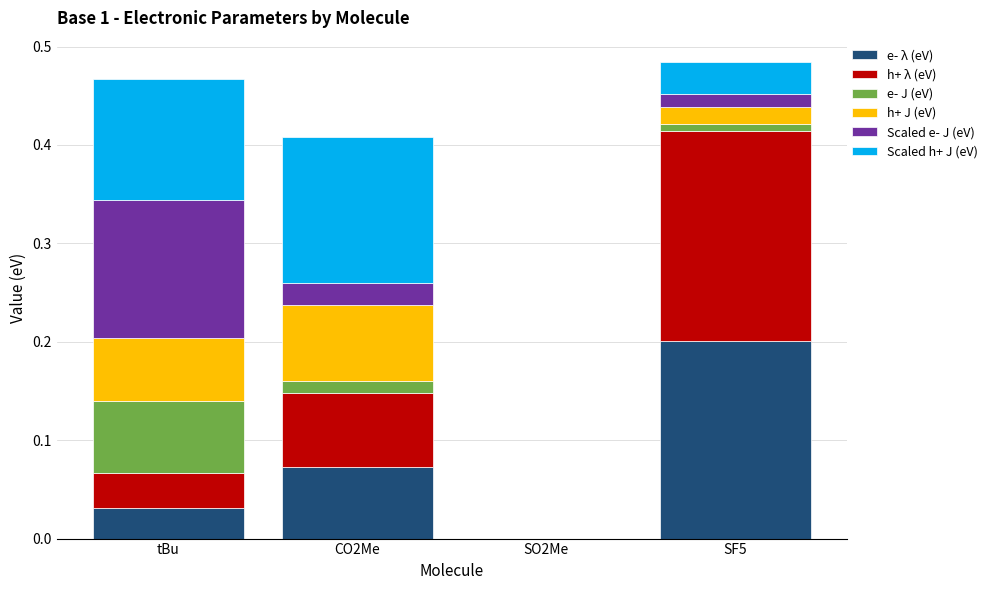

The value of e- λ (eV) at SF5 is 0.3. True or false?

False